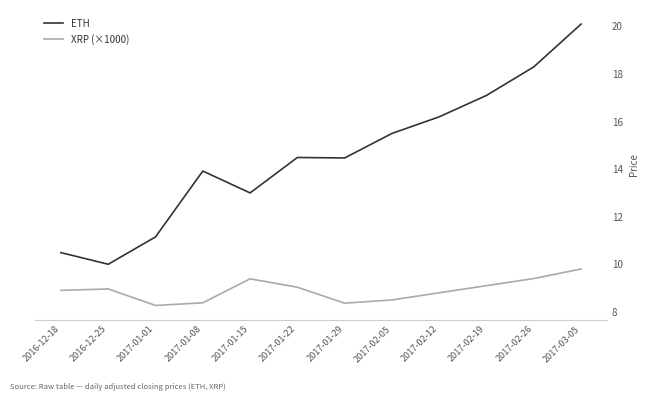

How many lines are shown in the chart?

2